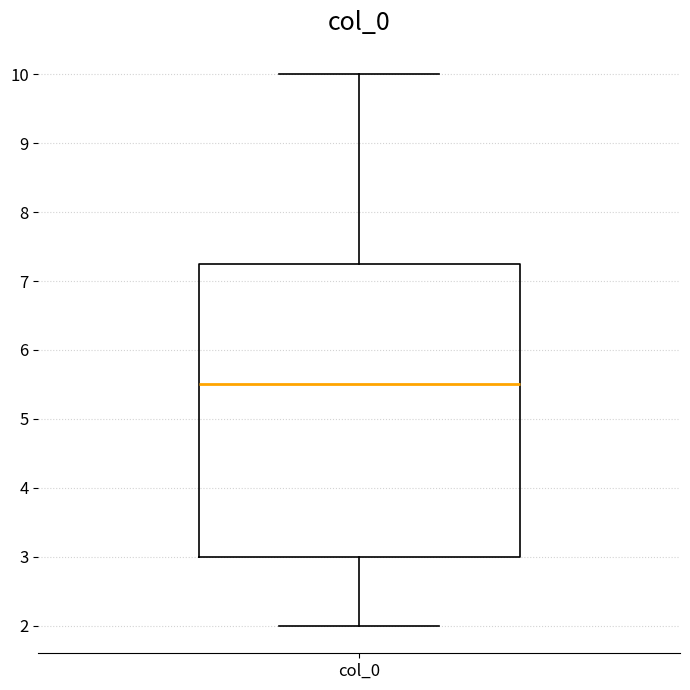

Read this box plot against the y-axis: the position of the median line, the range covered by the box, and the ends of both whiskers. The values are not printed on the chart, so give them approximately, as read against the axis.

median 5.5, box 3.0 to 7.3, whiskers 2.0 to 10.0